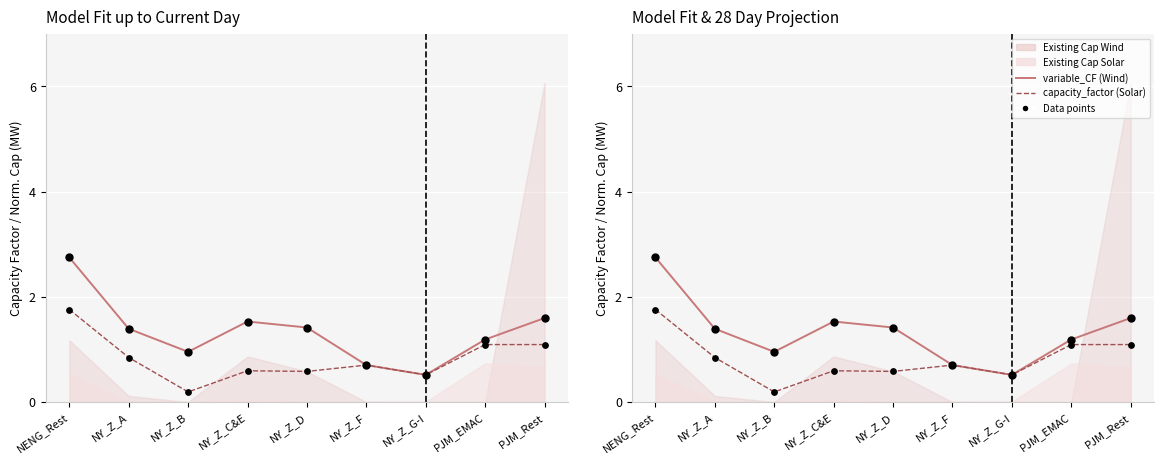

Which series has the widest spread of Y values?

variable_CF (Wind)